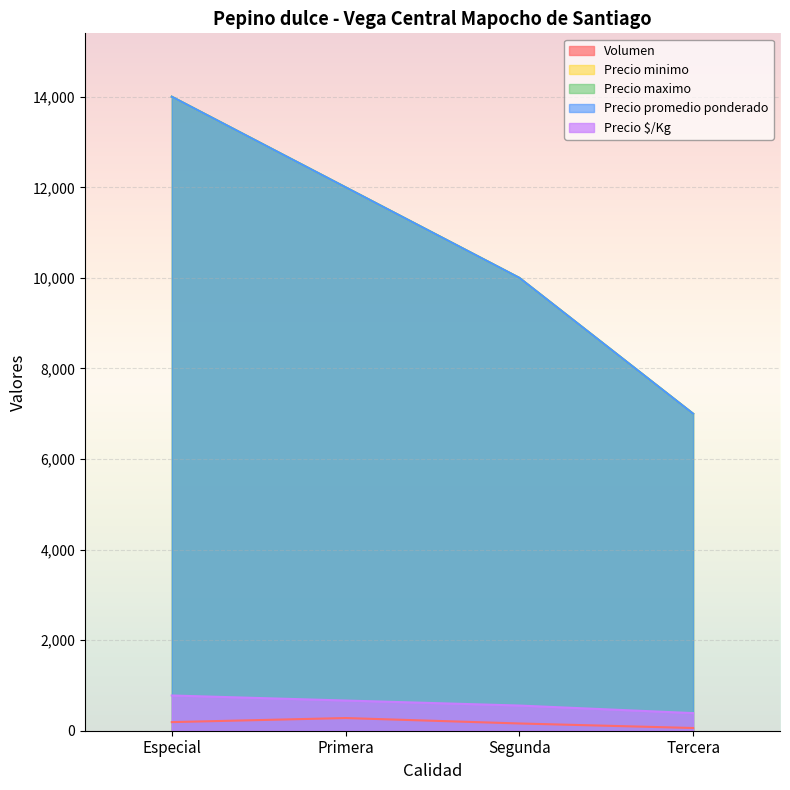

At how many categories does at least one series exceed 5958?

4